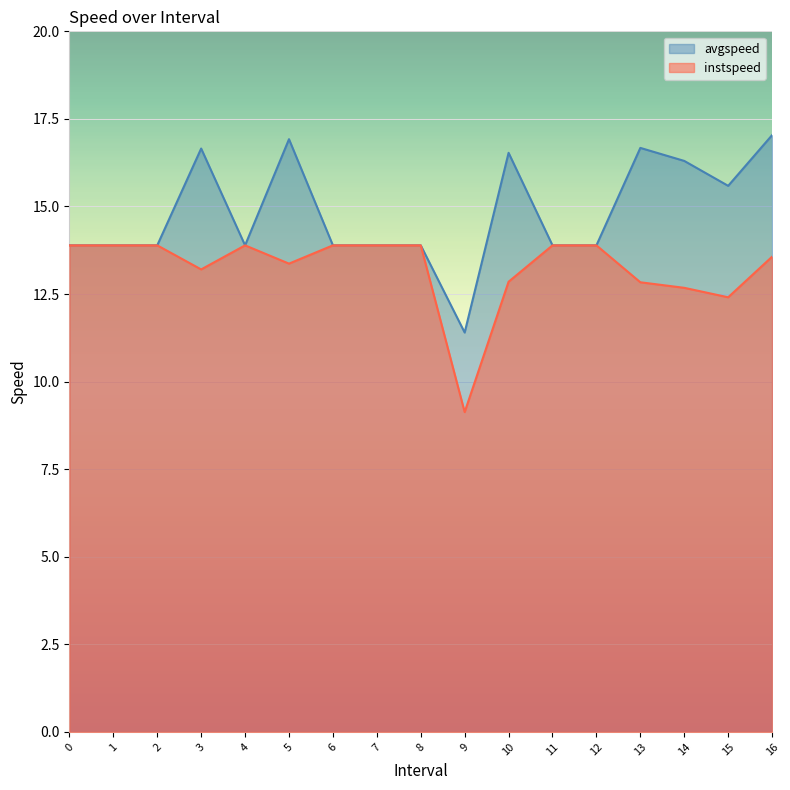

True or false: instspeed has a value of 13.4 at 5.

True